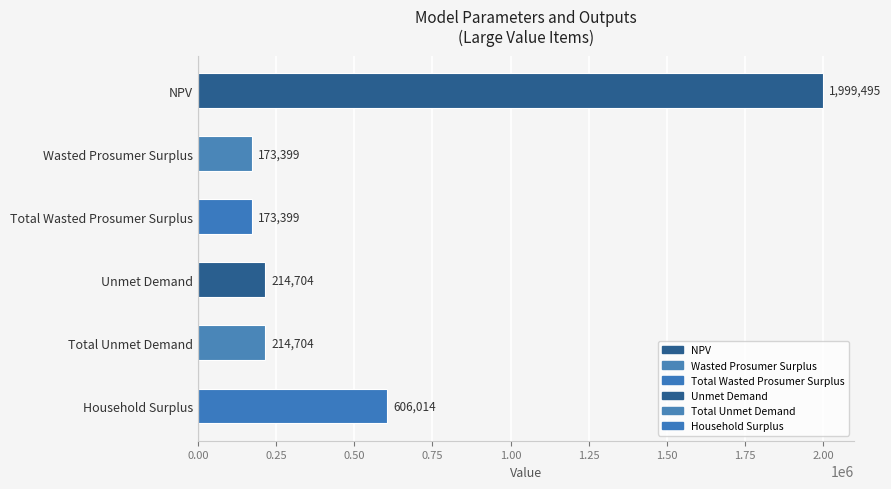

Which has a higher value, Total Unmet Demand or Household Surplus?

Household Surplus